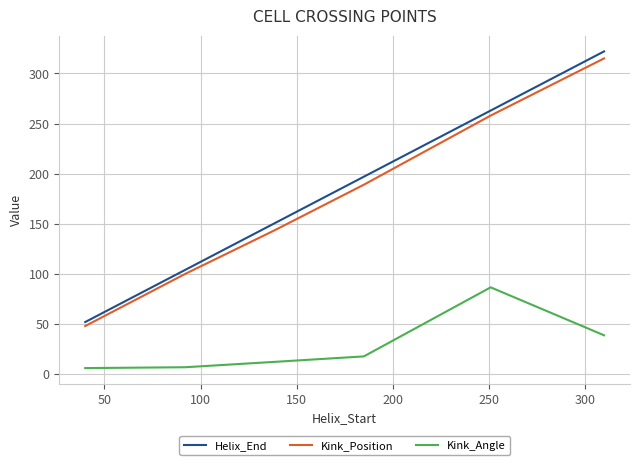

How many values in the Helix_End series are below 197?

3